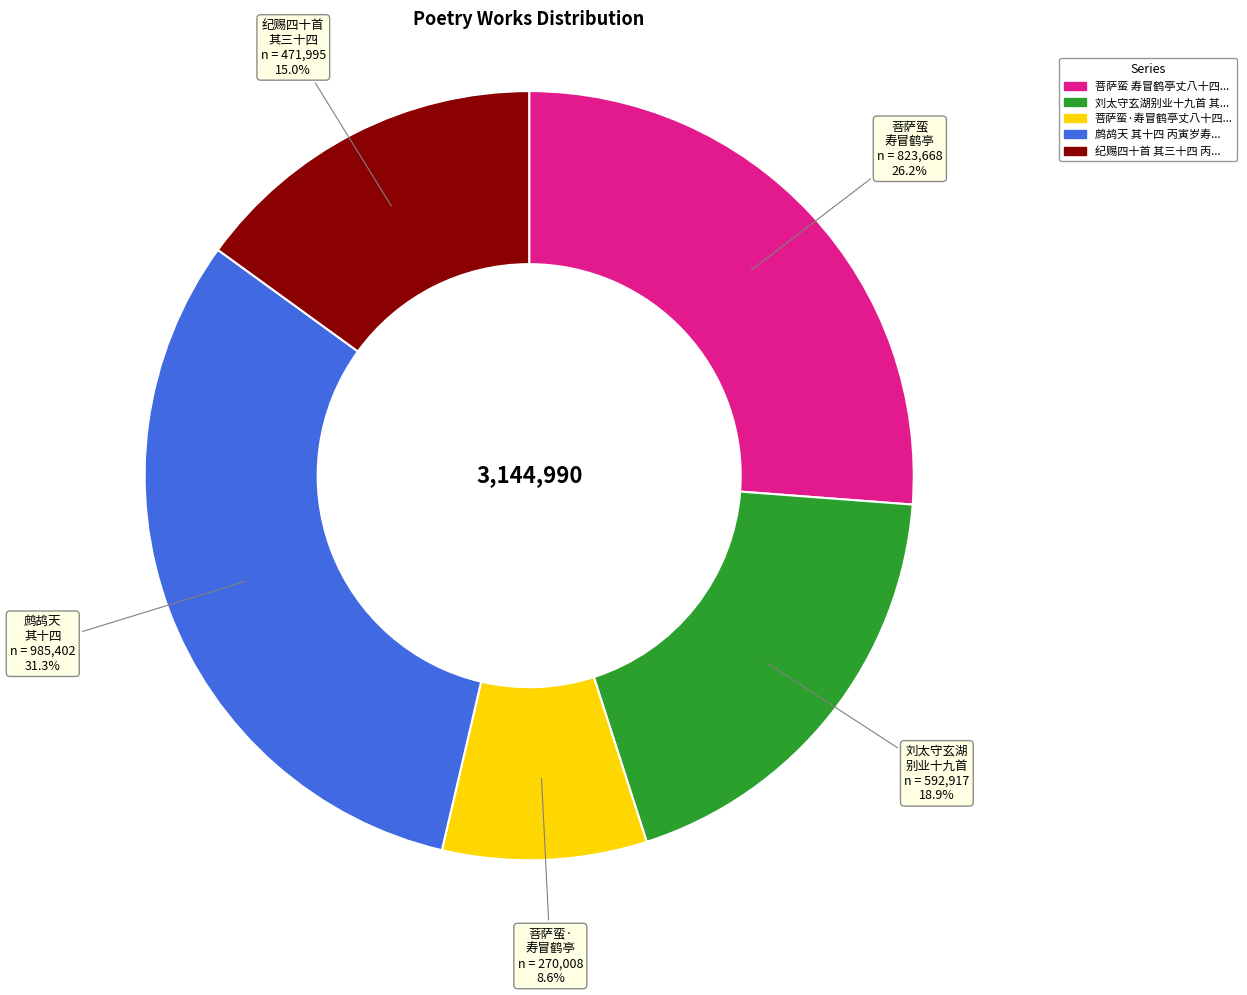

How many segments does this pie chart have?

5